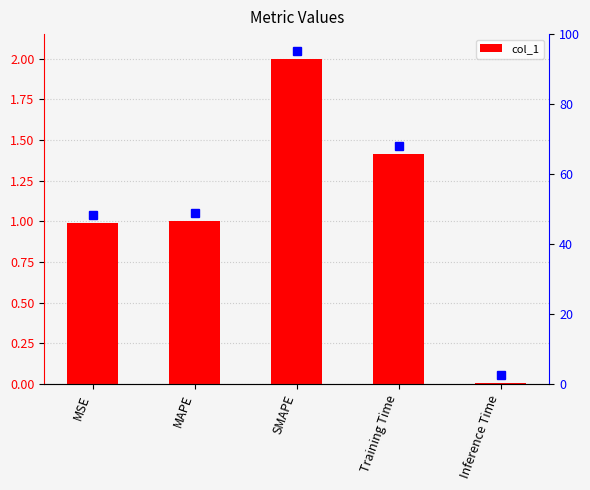

Reading left to right, extract all data points from this chart.

MSE=1.0	MAPE=1.0	SMAPE=2.0	Training Time=1.4	Inference Time=0.0